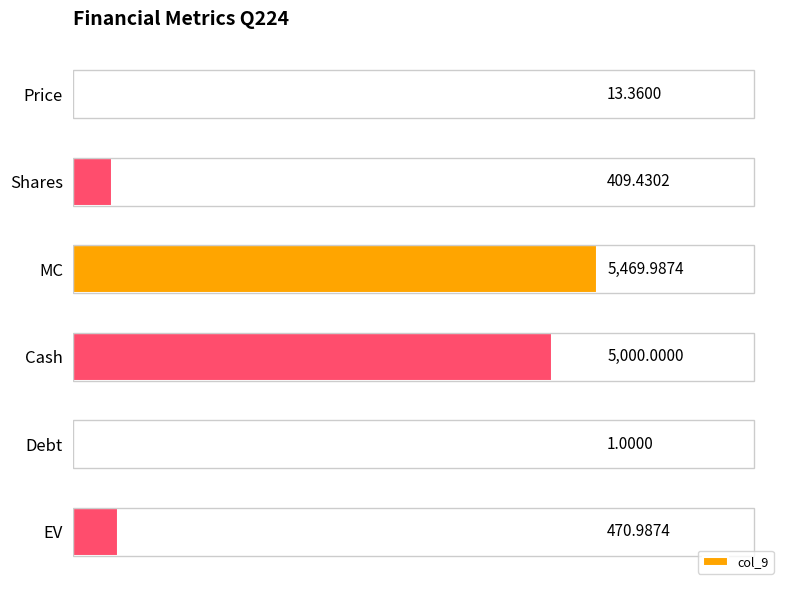

Between Shares and MC, which is larger?

MC